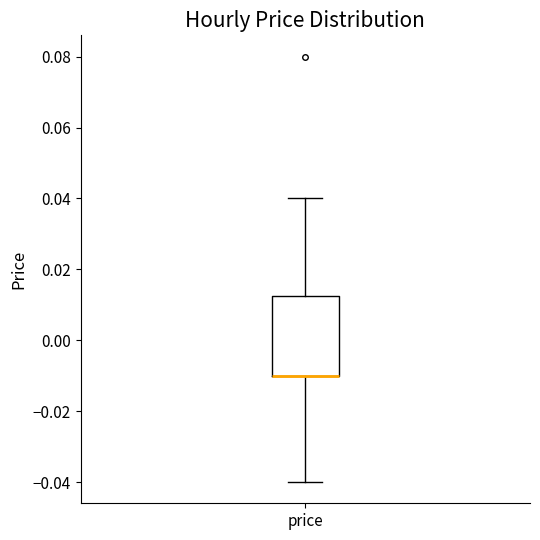

Where does the lower whisker of the box for price end on the y-axis? The values are not printed on the chart, so give them approximately, as read against the axis.

-0.040